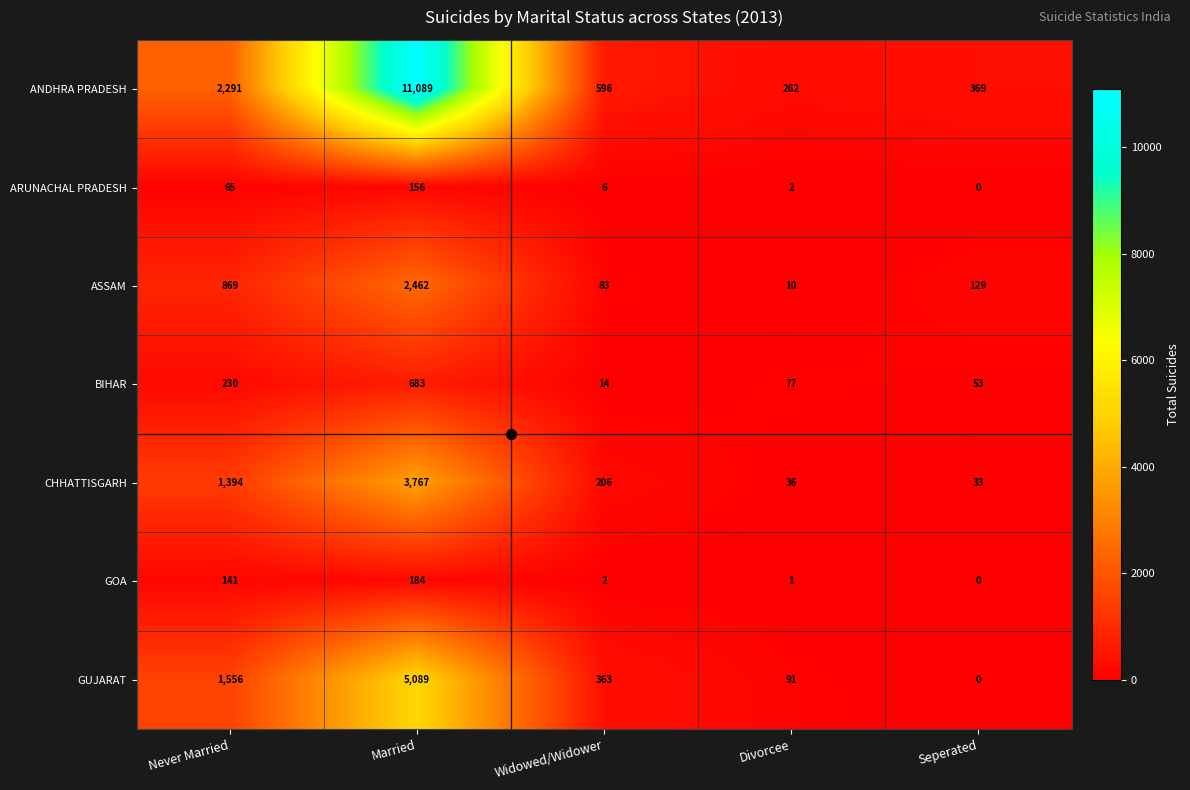

Where is ASSAM nearest to the value 1236?

Never Married